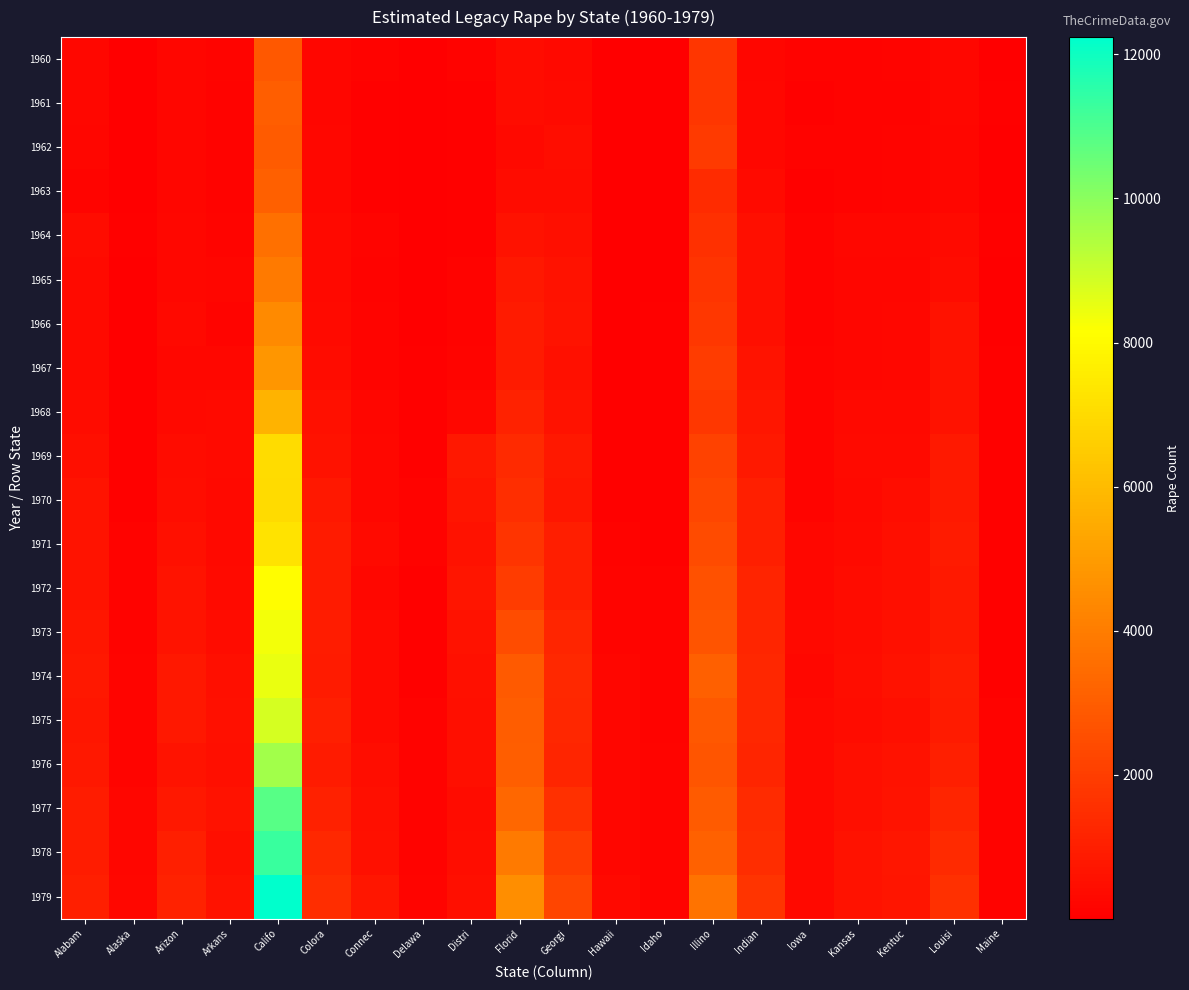

At how many categories does at least one series exceed 5807?

1